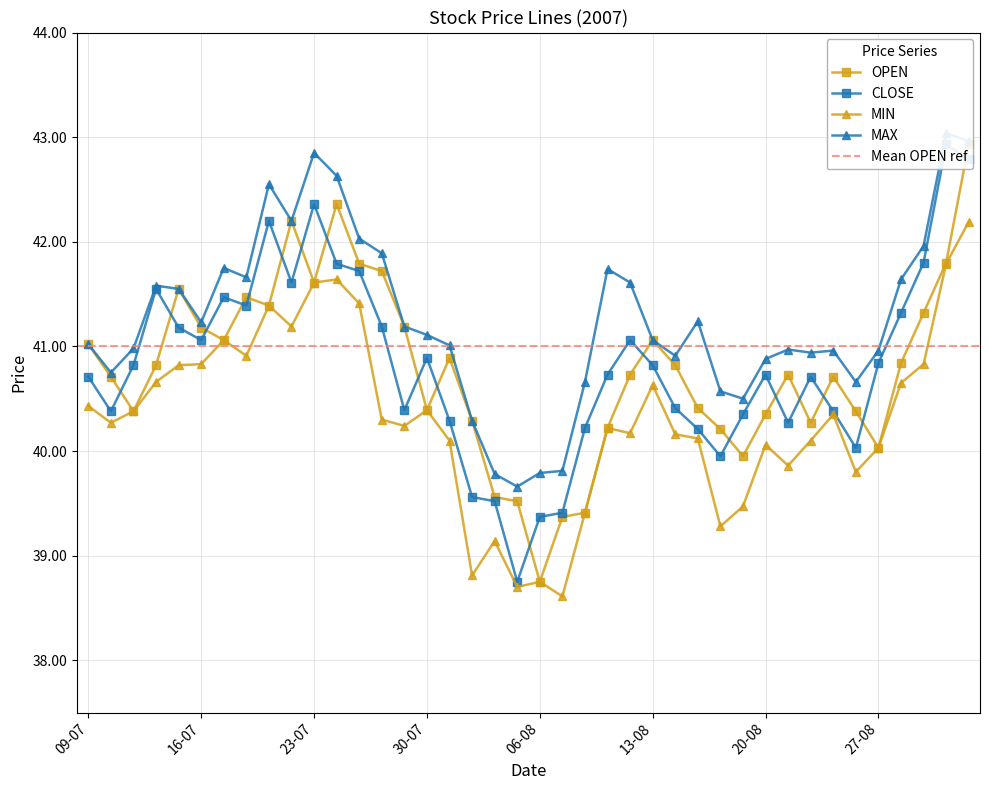

How many data points does each series have?

40